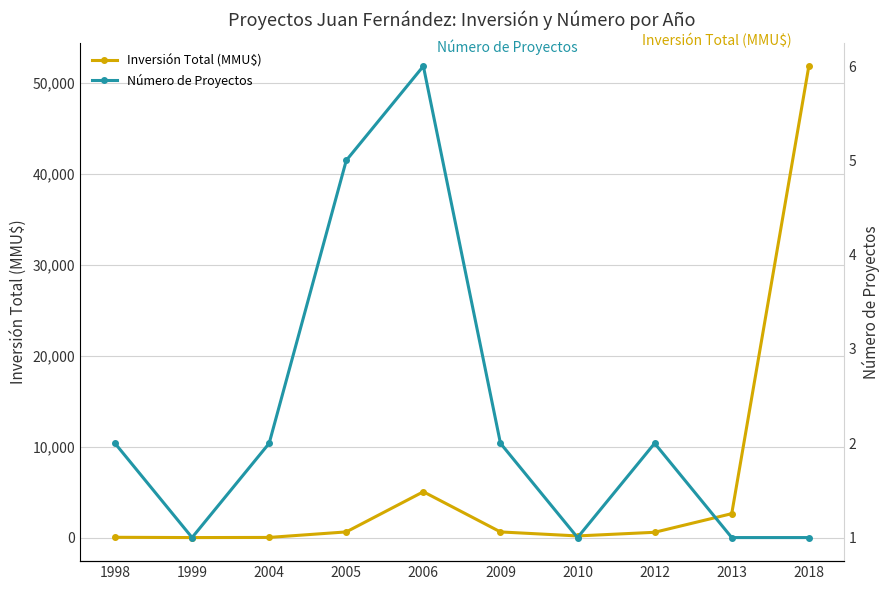

The Inversión Total (MMU$) series shows 1901 at 2006. True or false?

False